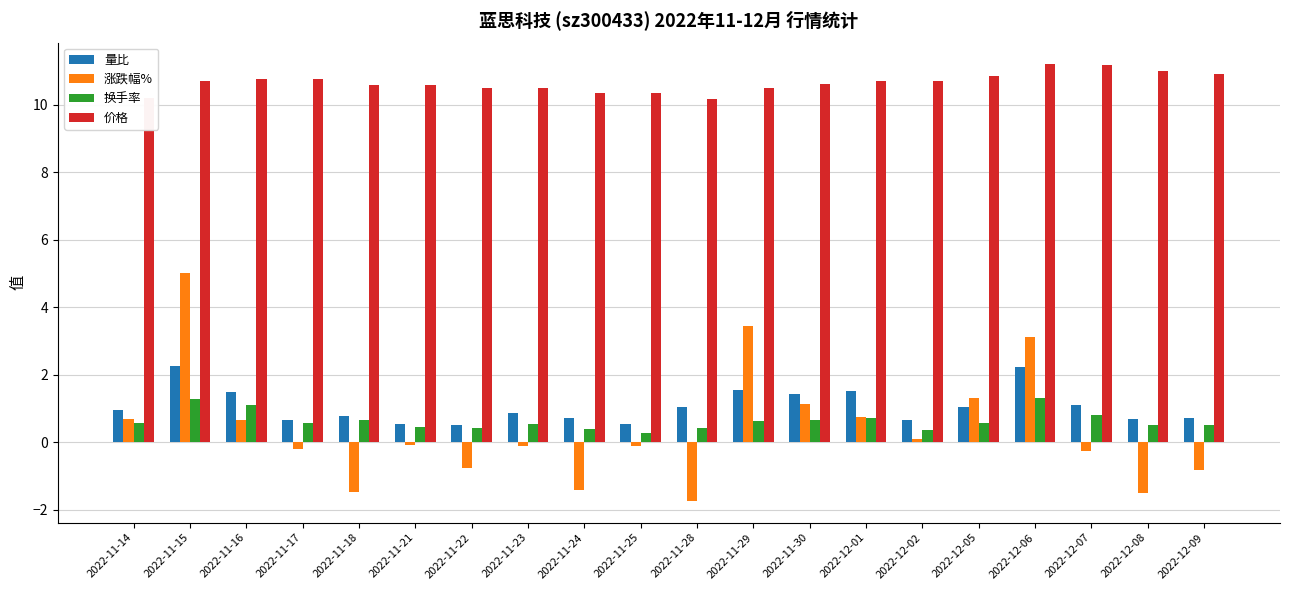

What is the maximum value for 涨跌幅%?

5.0